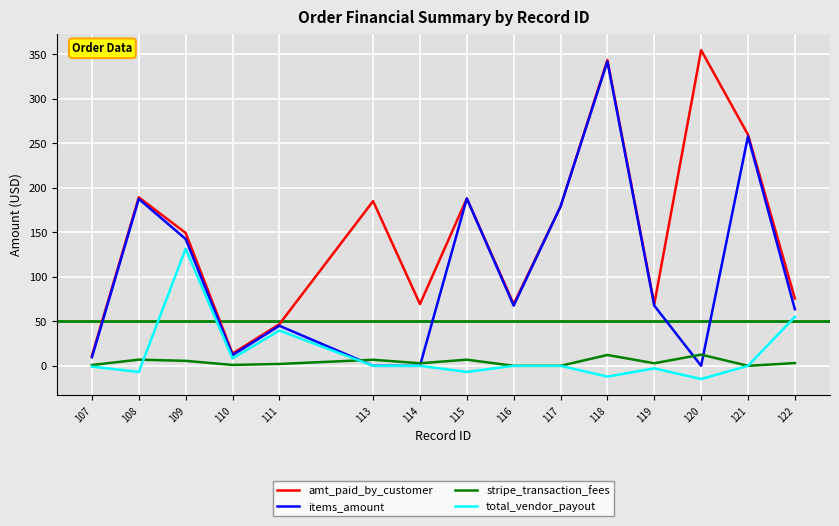

What is the maximum value for stripe_transaction_fees?

12.6